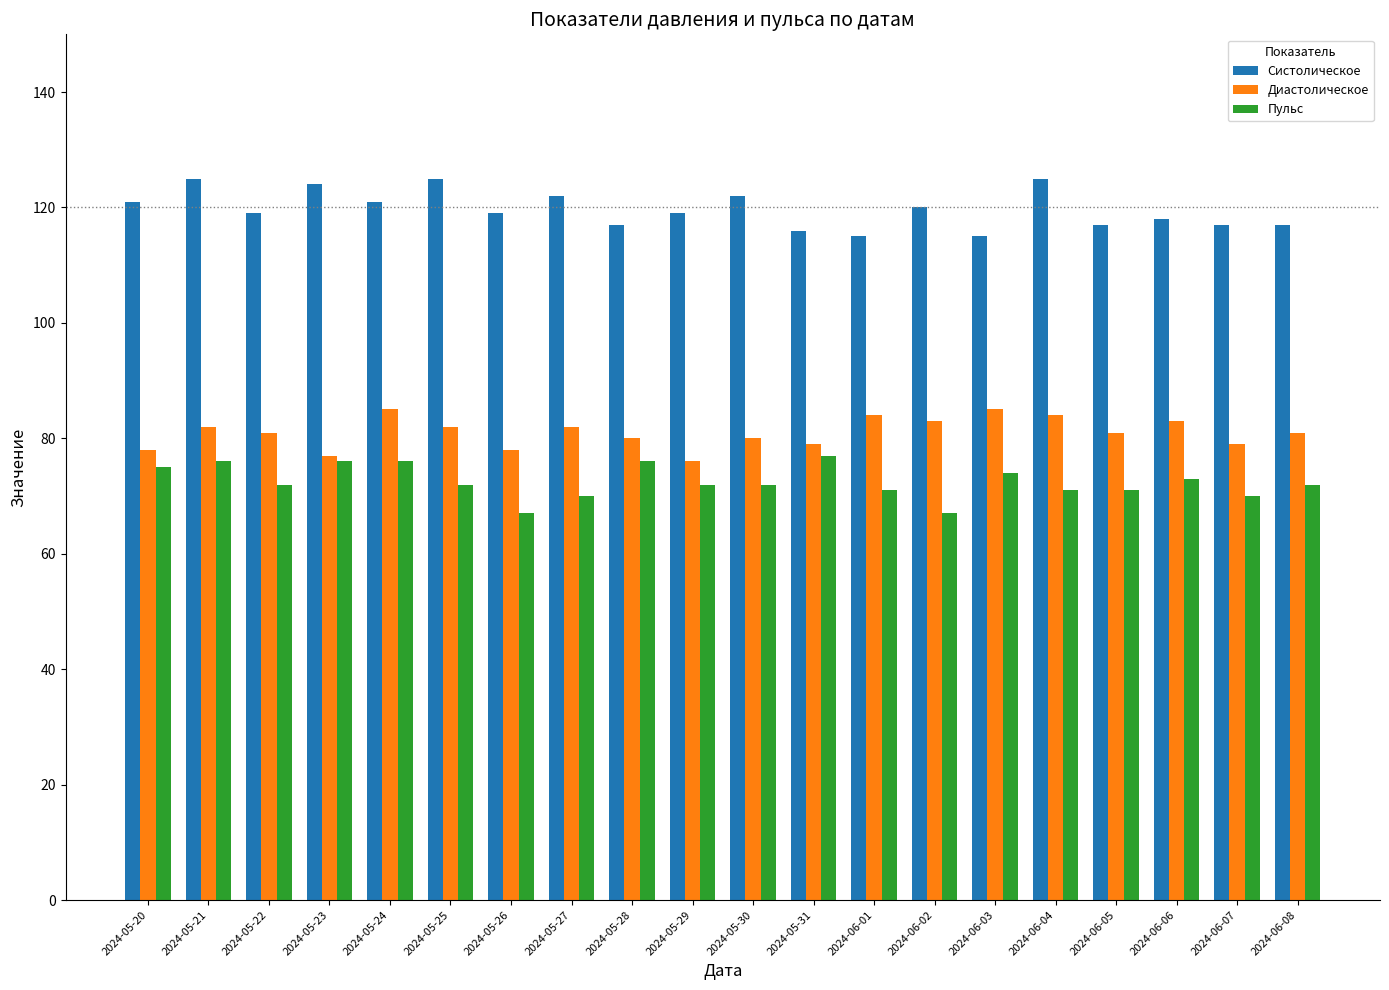

How many bars are there in total?

60